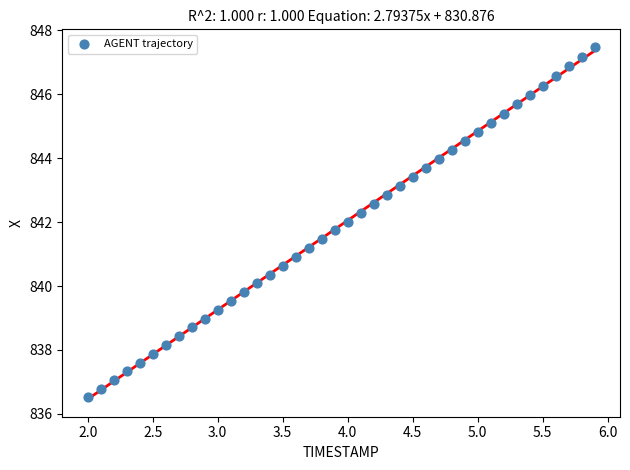

What is the range of Y values (max minus min)?

11.0